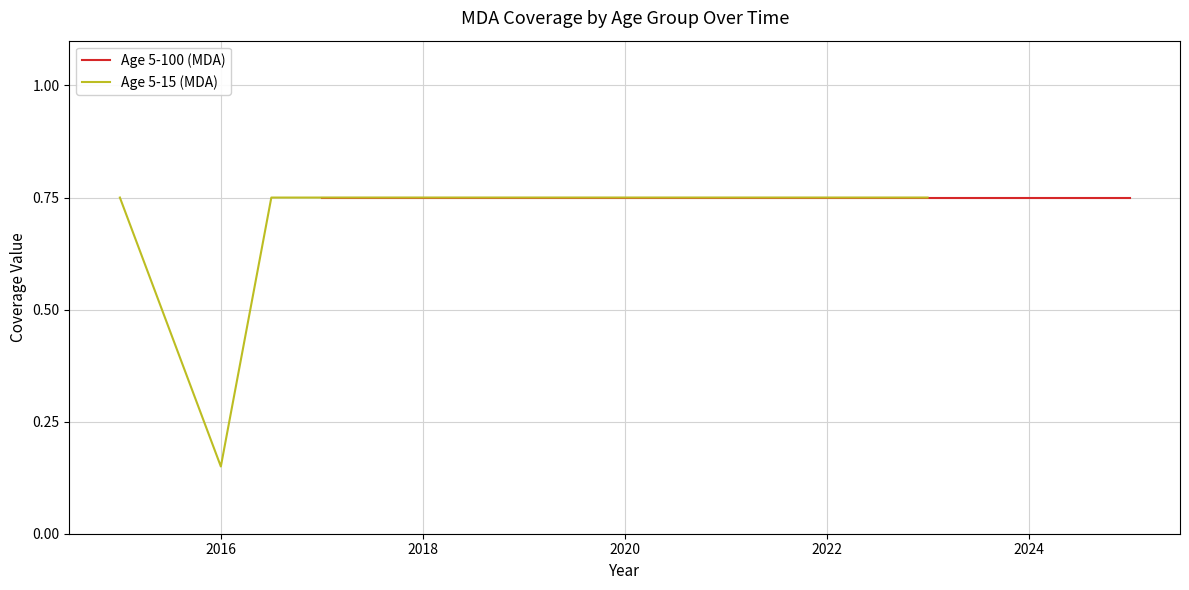

Which category has the lowest value in the Age 5-15 (MDA) series?

2016